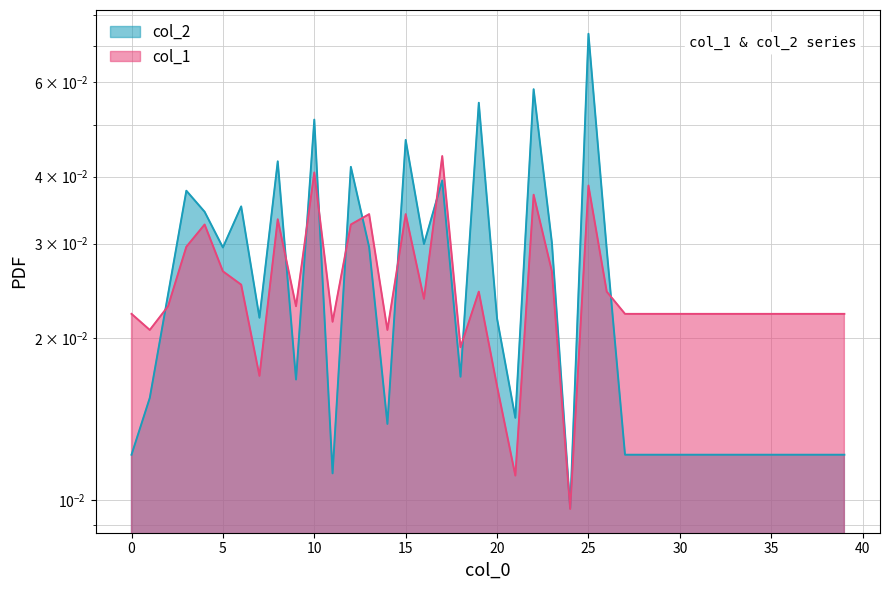

The col_1 series shows 0.0 at 4. True or false?

True